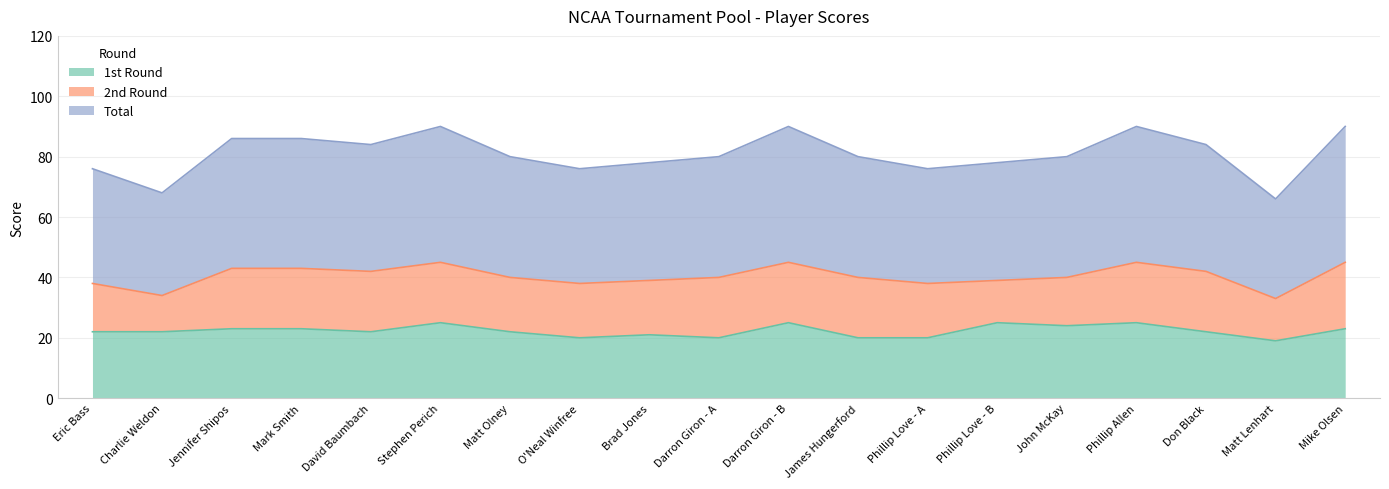

What is the difference between the second highest and second lowest values in the Total series?

11